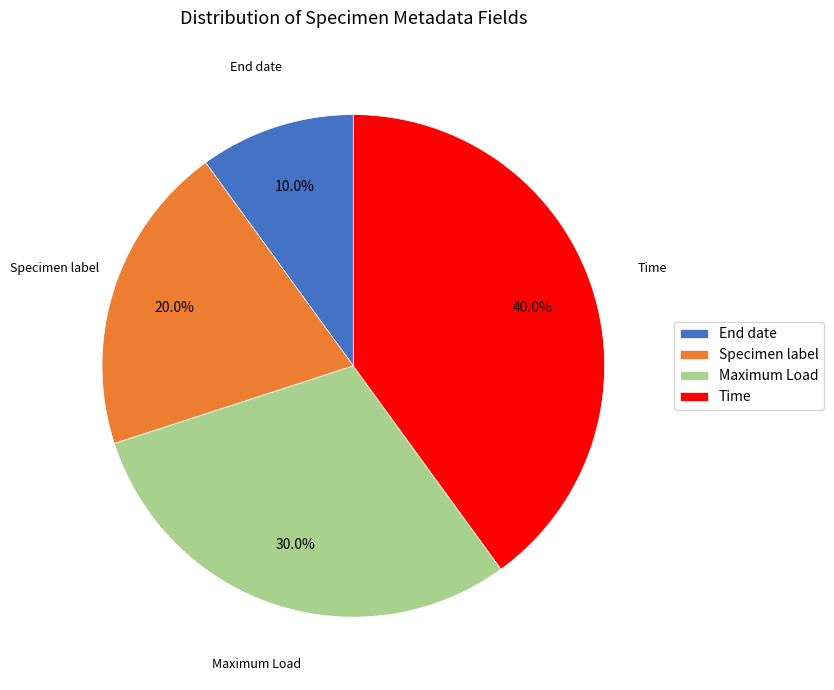

How many slices are in this pie chart?

4